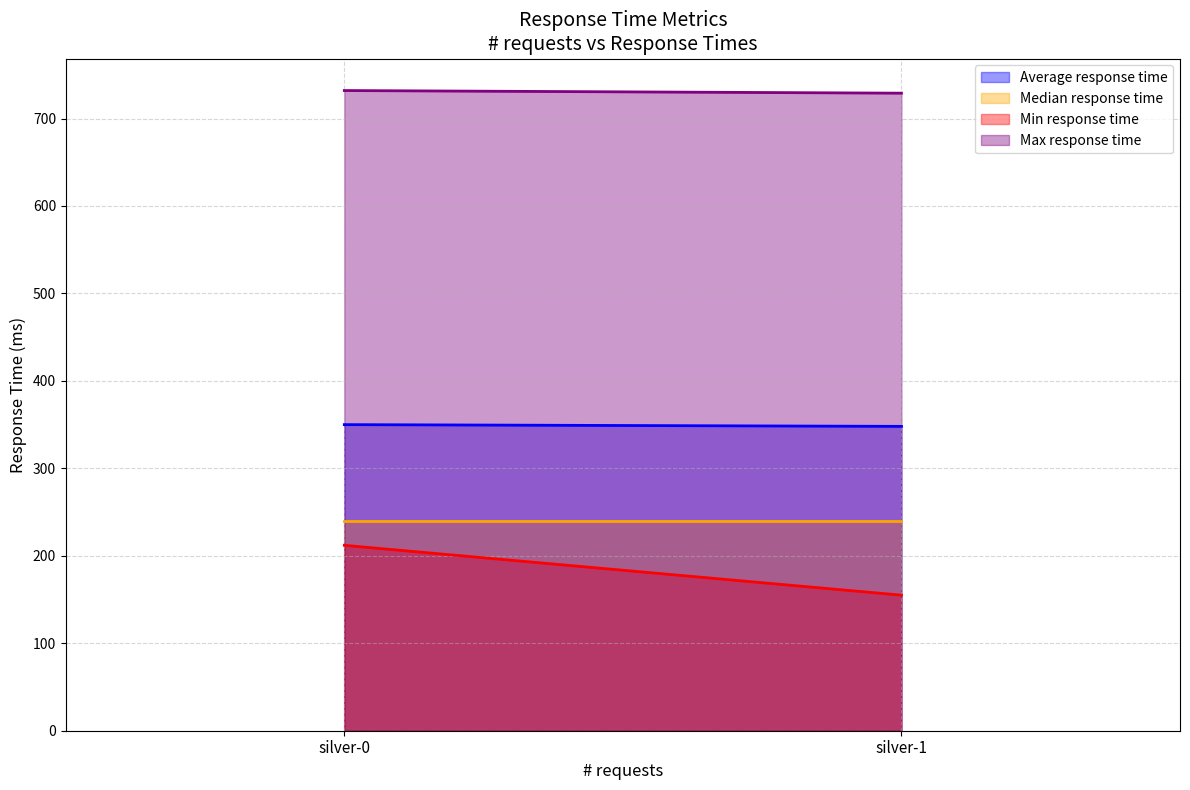

Is the value of Max response time at silver-1 greater than the value of Min response time at silver-1?

Yes